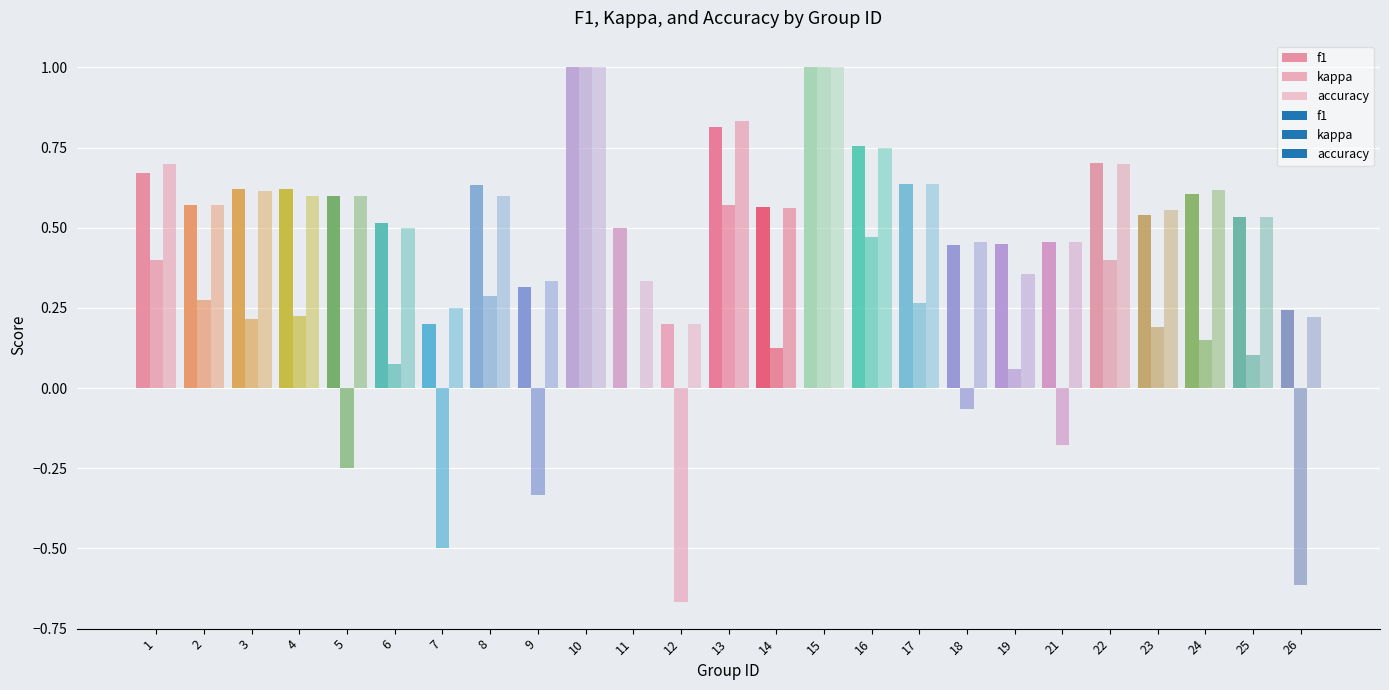

Rank the series by their maximum value, from highest to lowest.

f1, kappa, accuracy